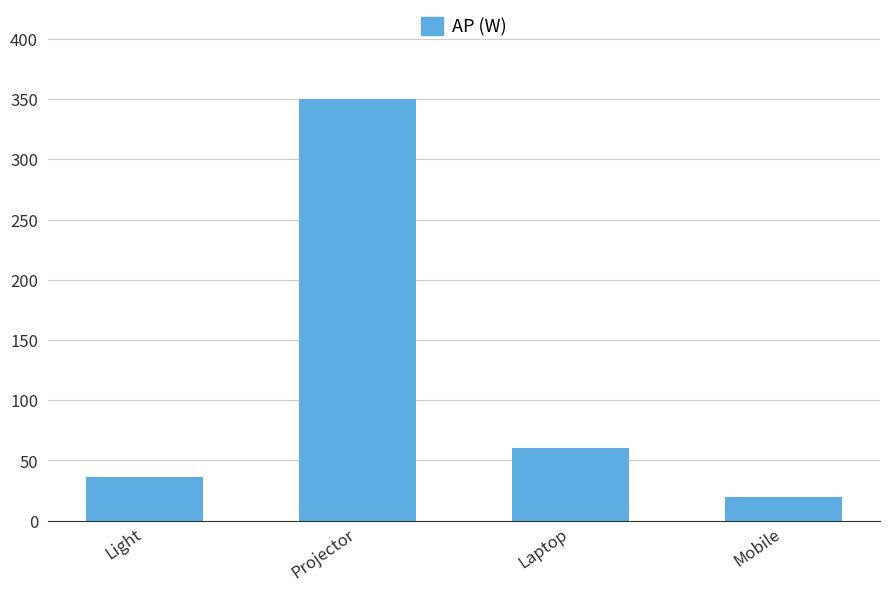

What is the difference between the maximum and minimum values?

330